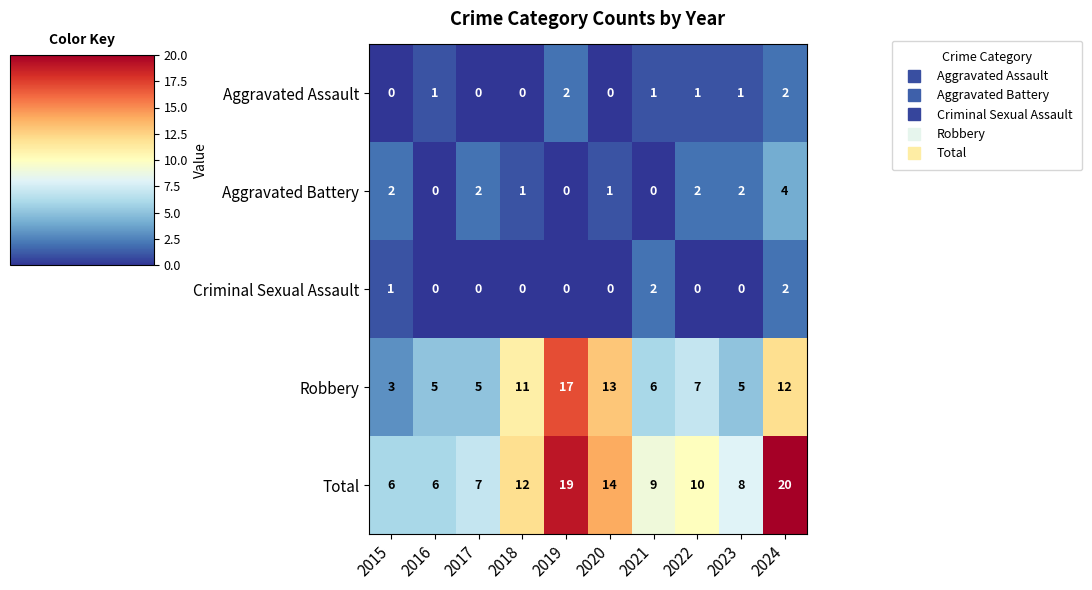

Rank the series at 2015 from highest to lowest value.

Total, Robbery, Aggravated Battery, Criminal Sexual Assault, Aggravated Assault